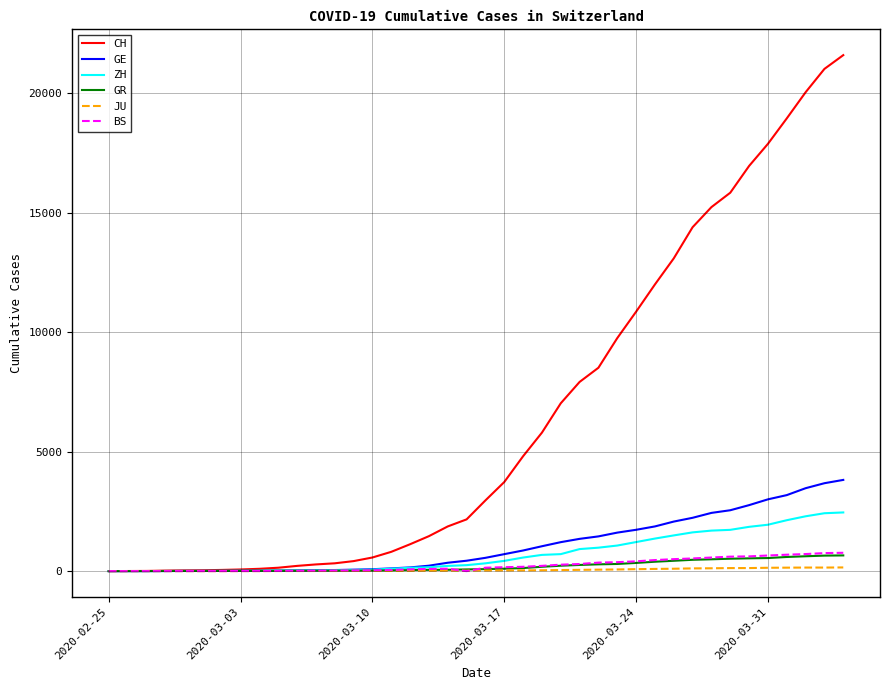

Which series has the largest range (max minus min)?

CH